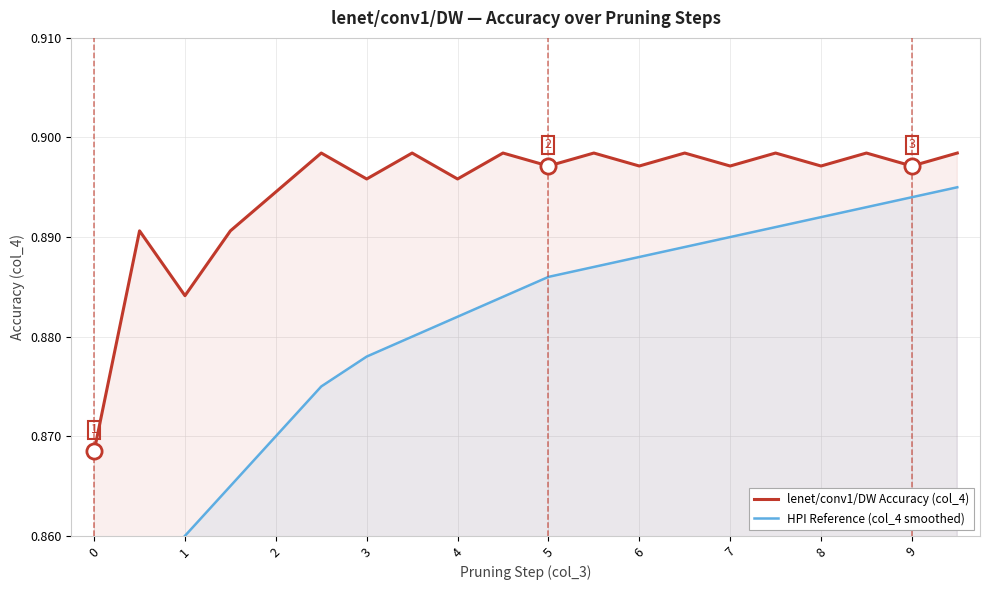

Which series reaches the minimum Y coordinate?

HPI Reference (col_4 smoothed)